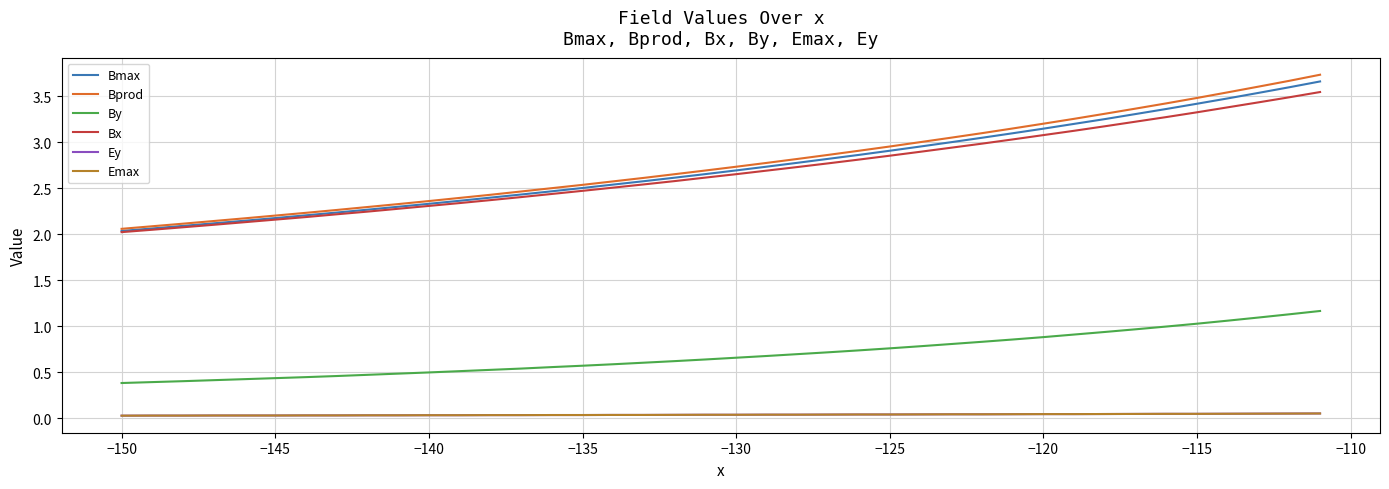

Does the chart display data point markers on the line(s)?

No